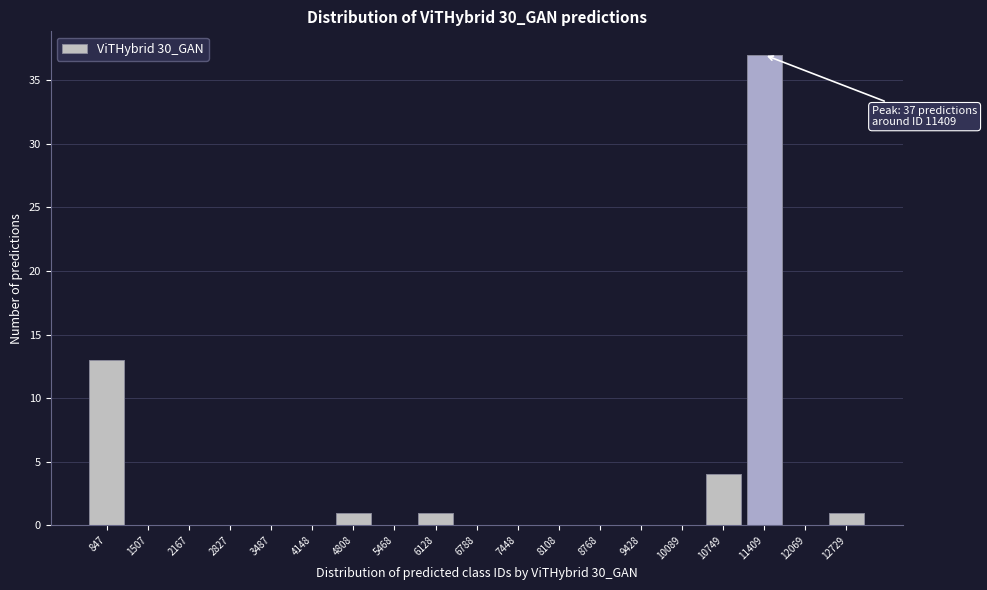

Which range on the x-axis has the tallest bar?

11100 to 11700